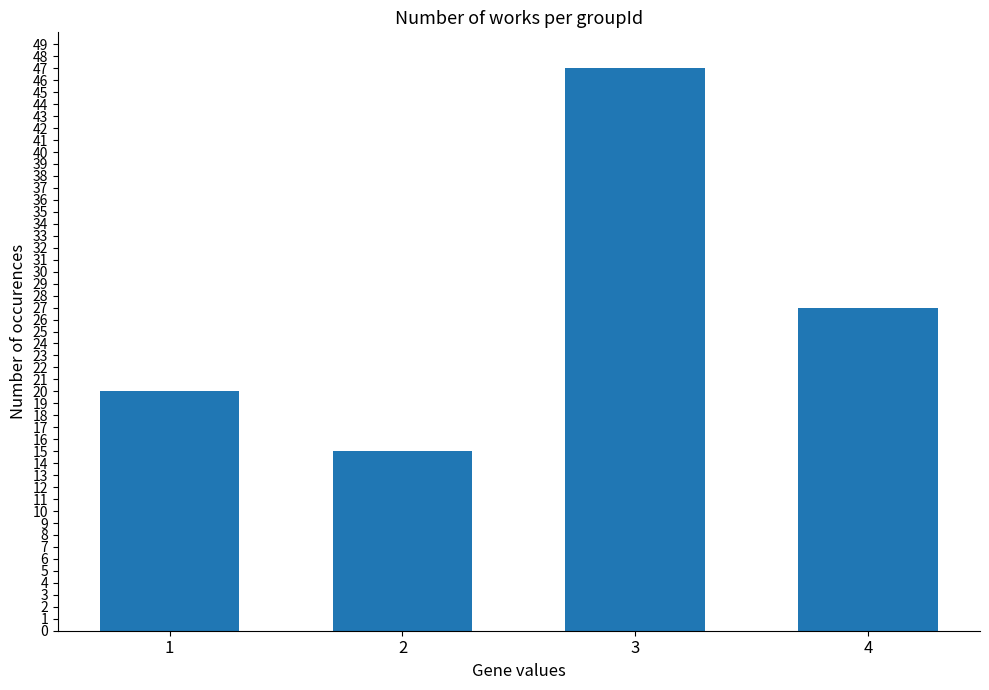

True or false: the data shows 66 at 3.

False